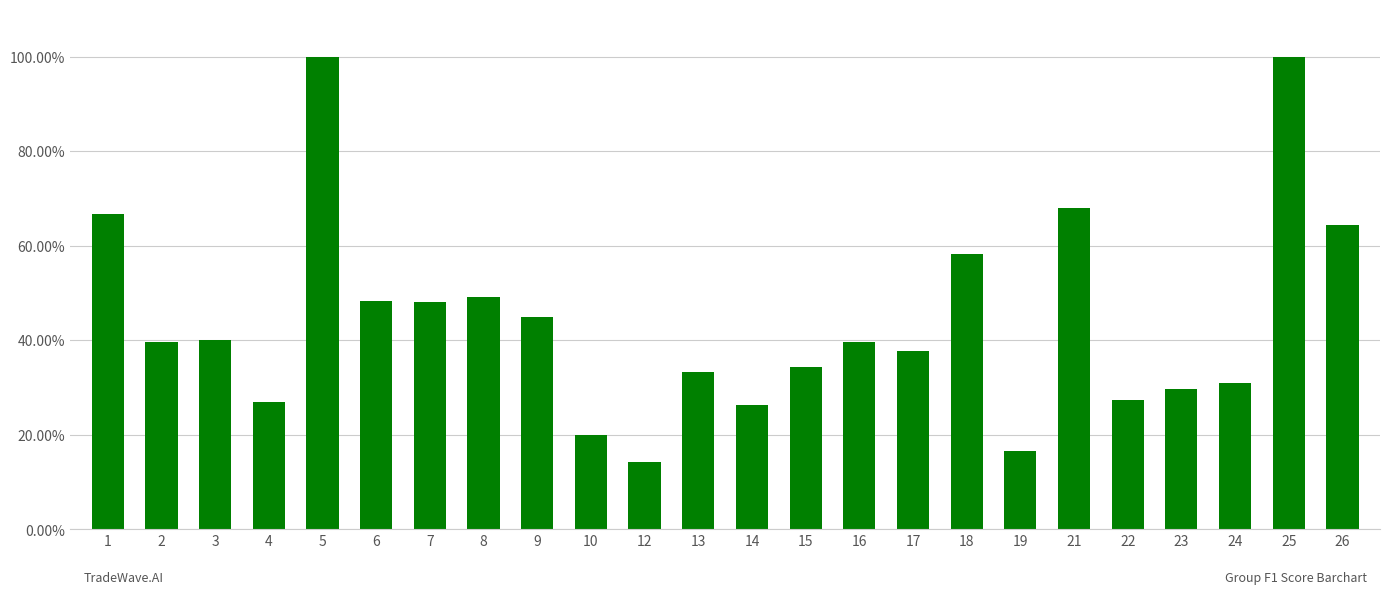

What is the value of the 2nd bar from the left?

0.4